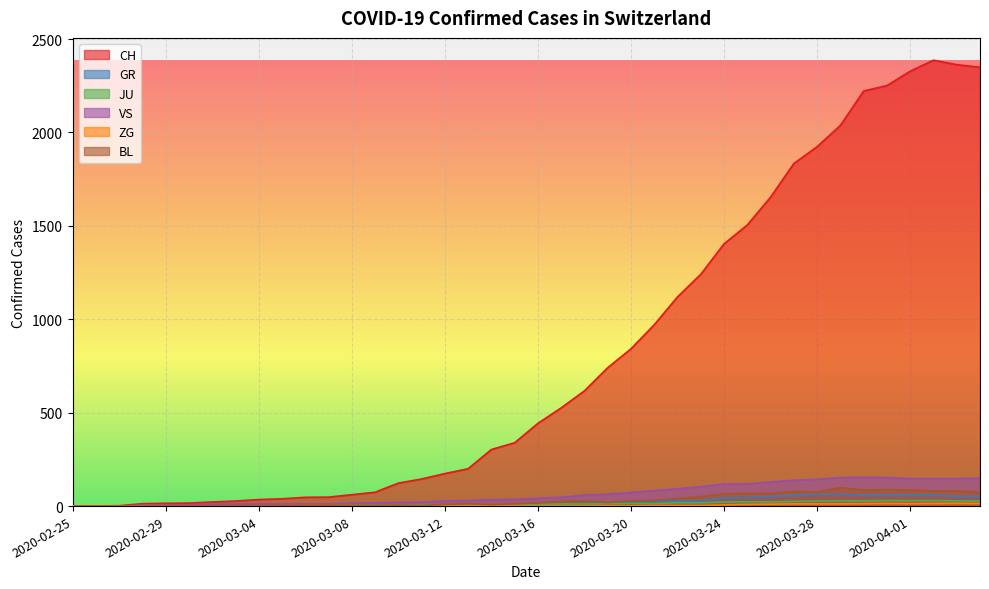

What is the difference between the second highest and minimum values in the VS series?

153